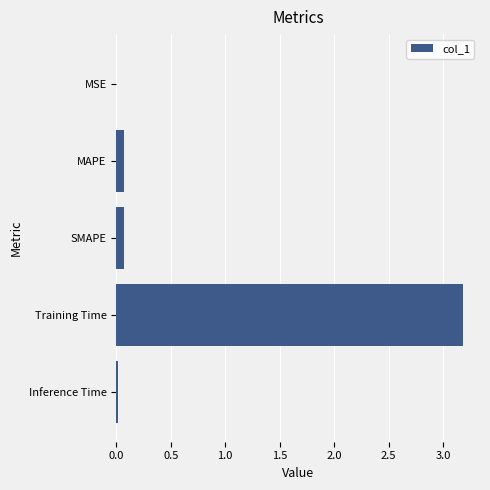

How many categories are shown in the chart?

5